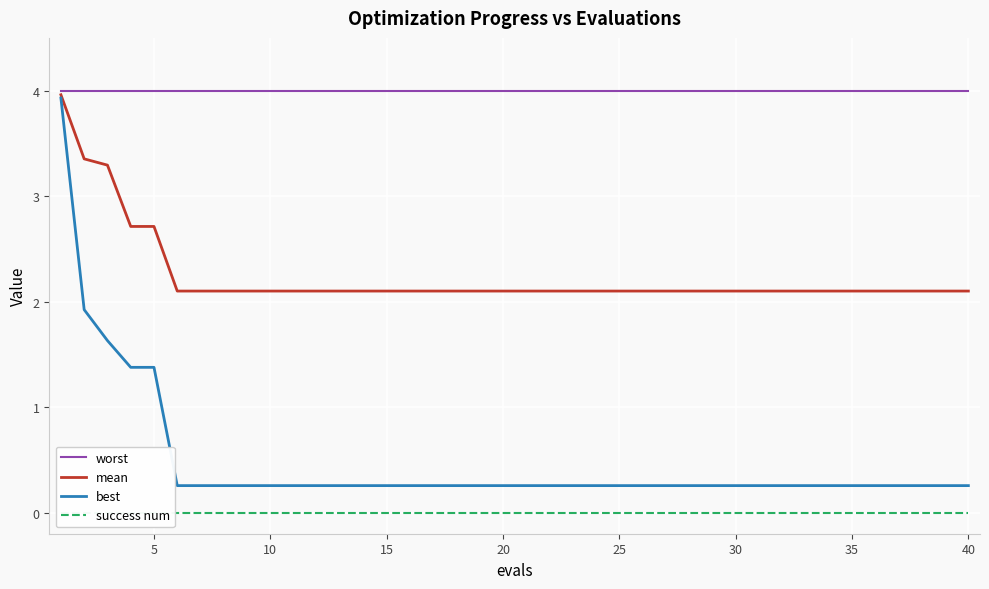

True or false: worst has more than 1 interior local peaks.

False